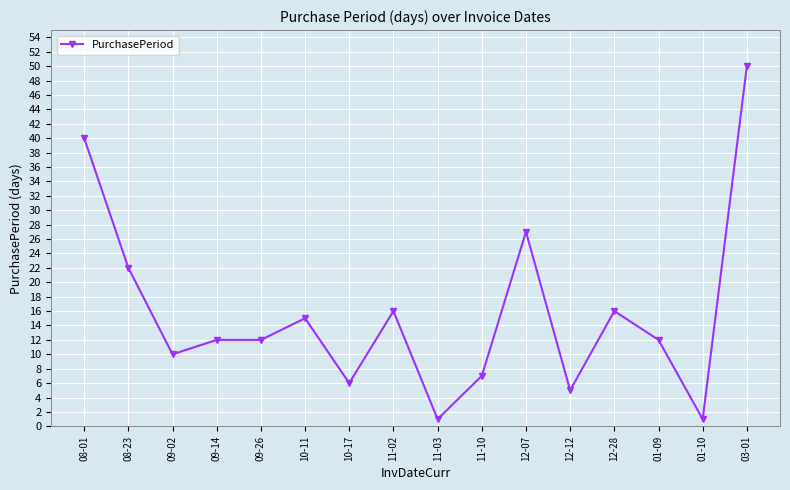

How many lines are shown in the chart?

1